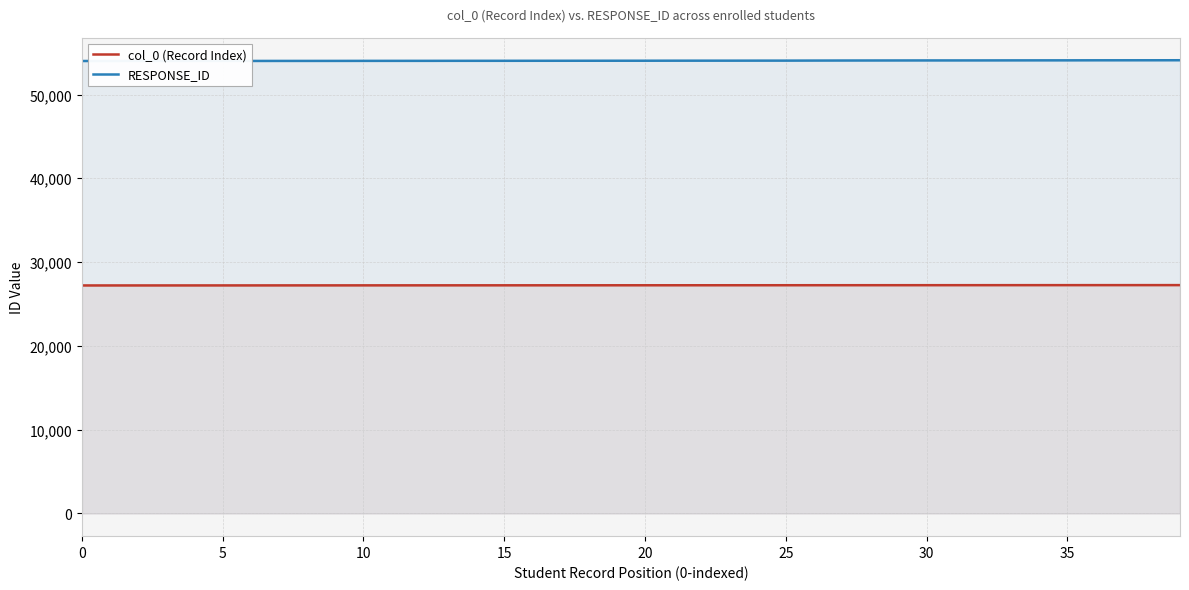

What is the difference between the second highest and second lowest values in the col_0 (Record Index) series?

39